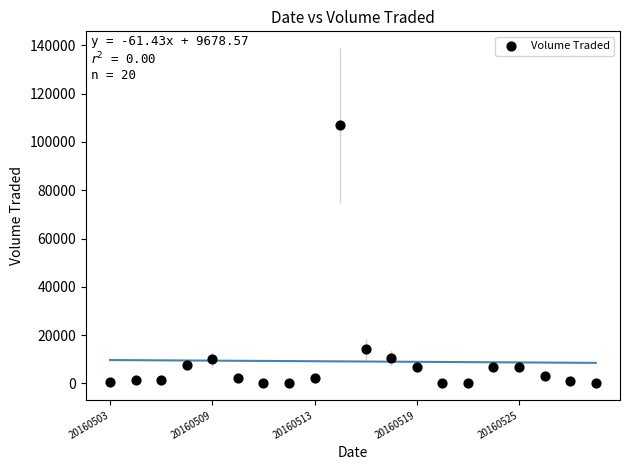

What Y value in the scatter plot is closest to 53400?

14100